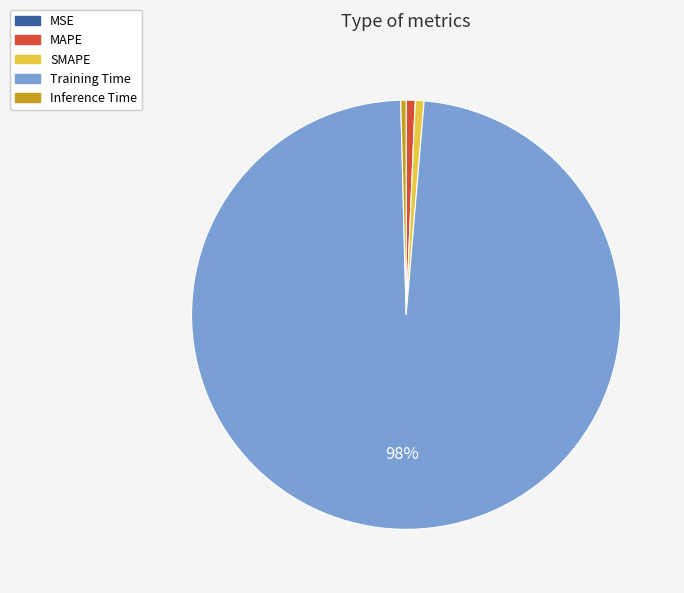

Is the sum of MAPE and Training Time greater than half?

Yes